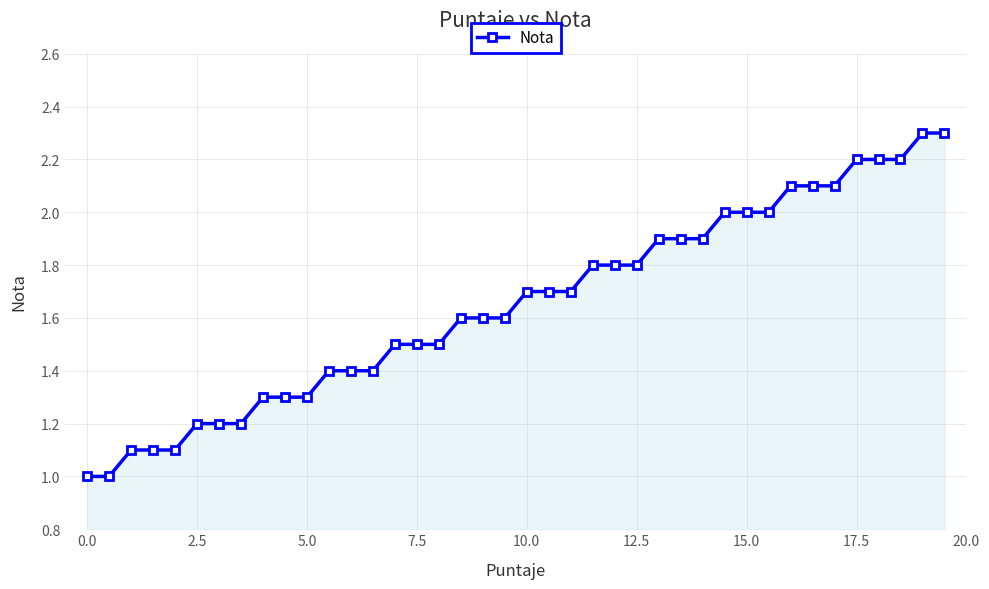

What is the sum of all values?

66.0